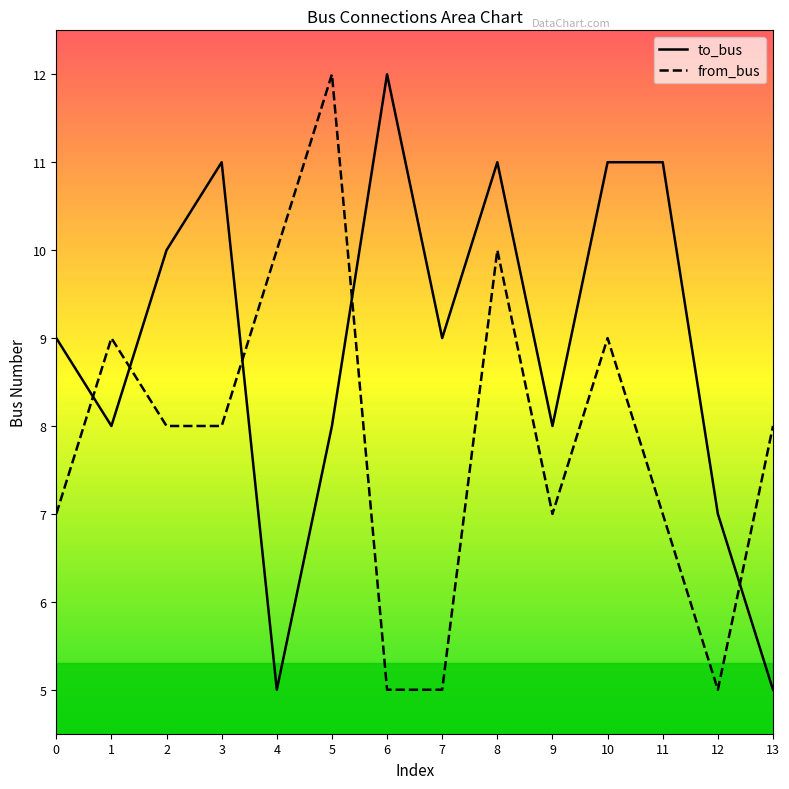

What is the difference between the highest and lowest values at 8?

1